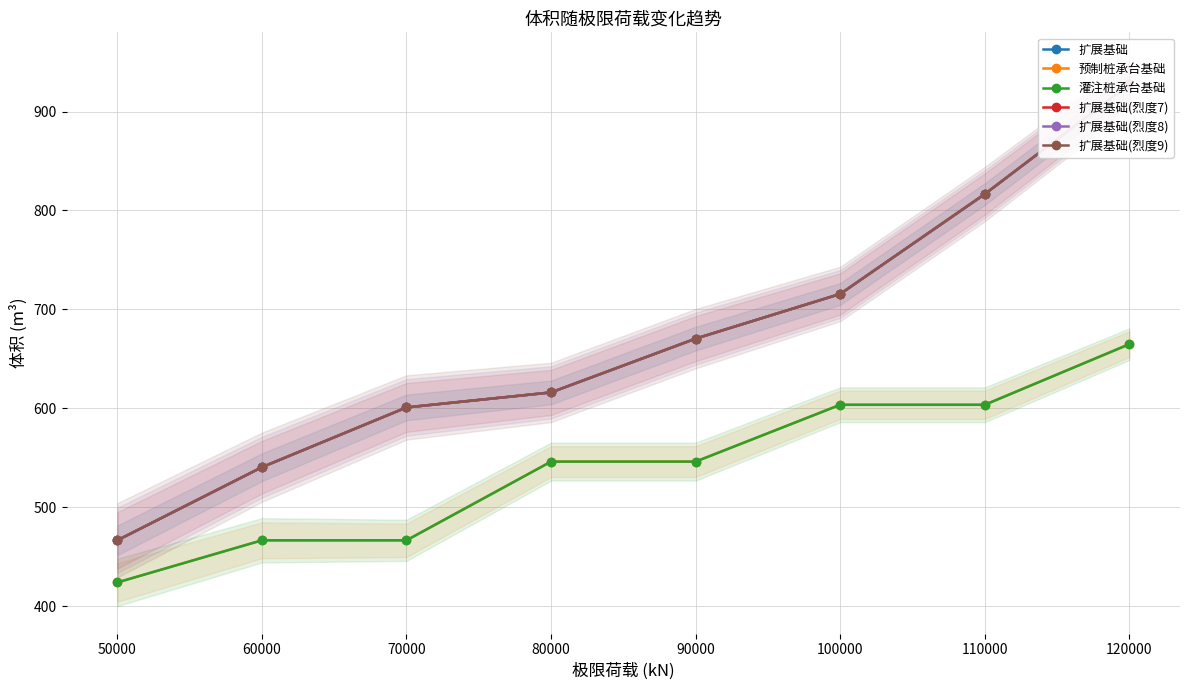

What is the sum of the 扩展基础(烈度7) values at 120000 and 60000?

1468.0